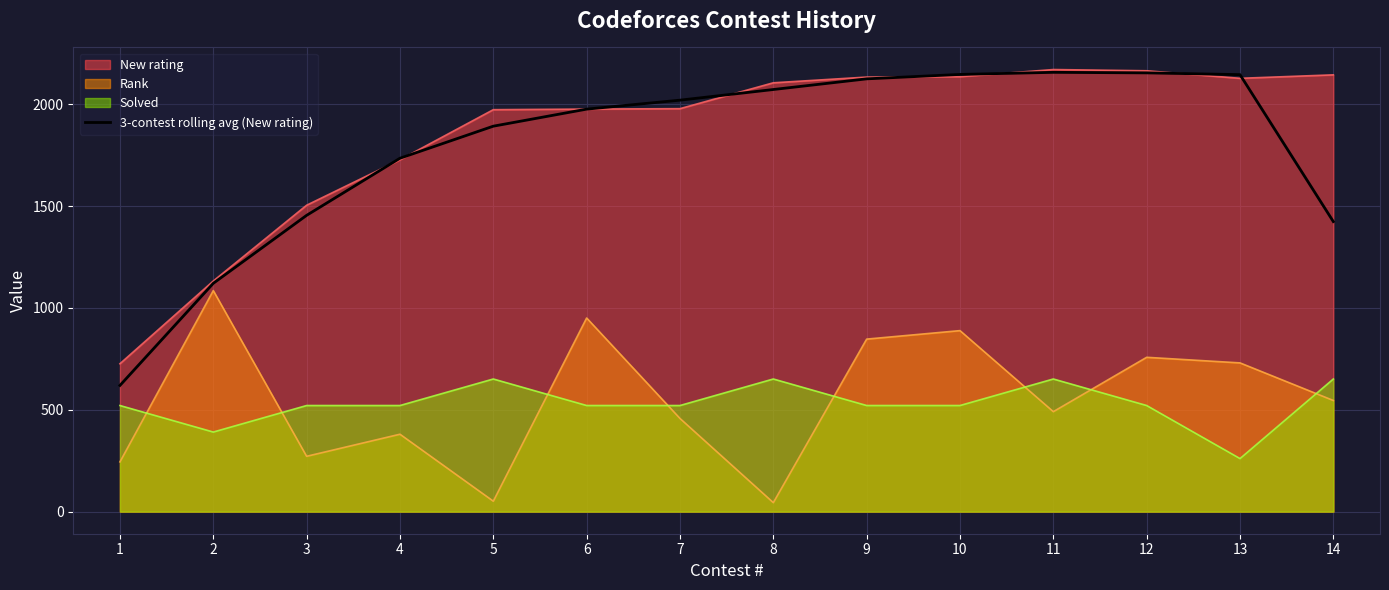

Reading left to right, extract all data points from this chart.

1=619.3	2=1120.7	3=1454.3	4=1734.7	5=1892.0	6=1975.7	7=2019.7	8=2072.0	9=2124.3	10=2146.0	11=2156.3	12=2153.7	13=2145.0	14=1423.7